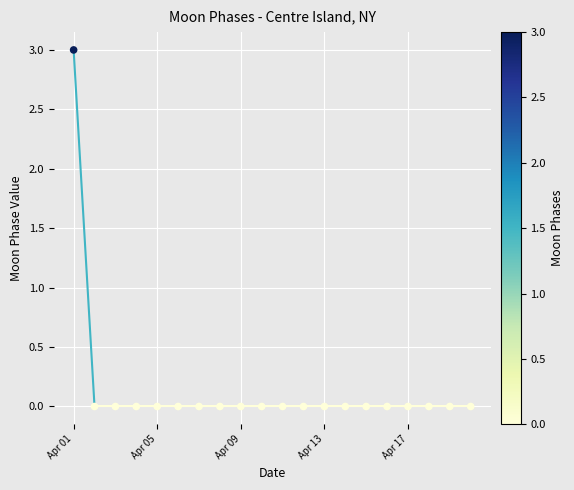

What is the range of Y values (max minus min)?

3